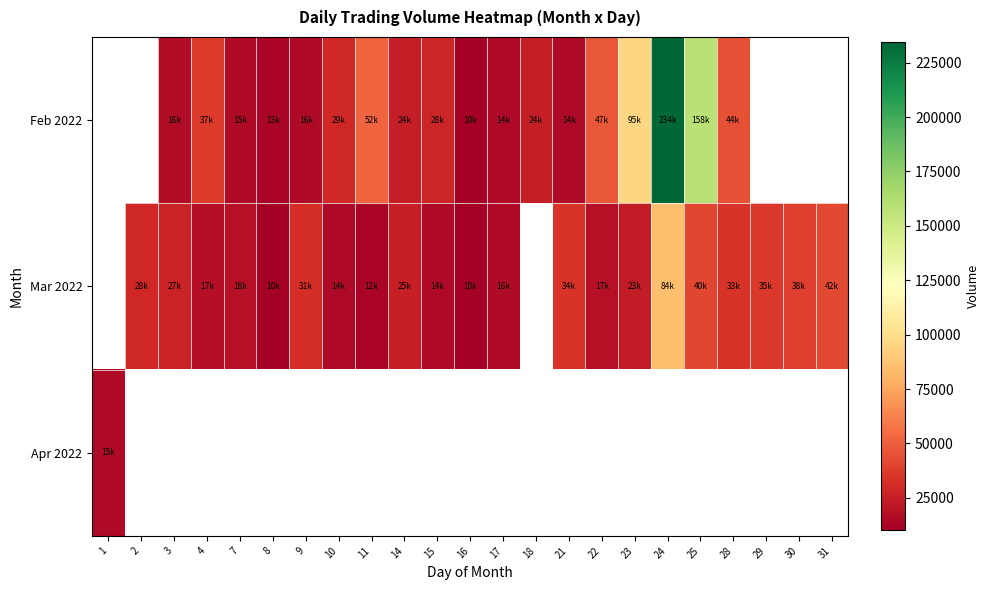

Count the Feb 2022 values in the range 14496 to 95788.

14